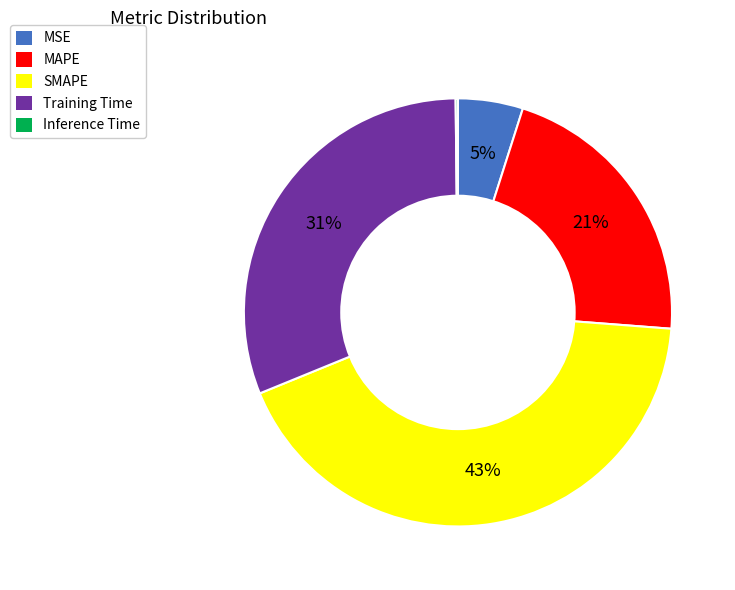

Between SMAPE and MAPE, which is larger?

SMAPE